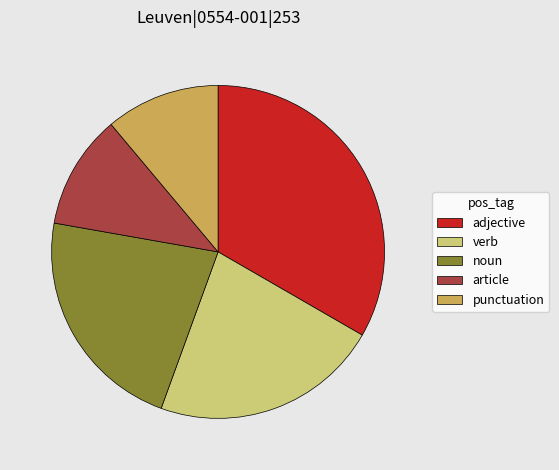

Between article and noun, which is larger?

noun